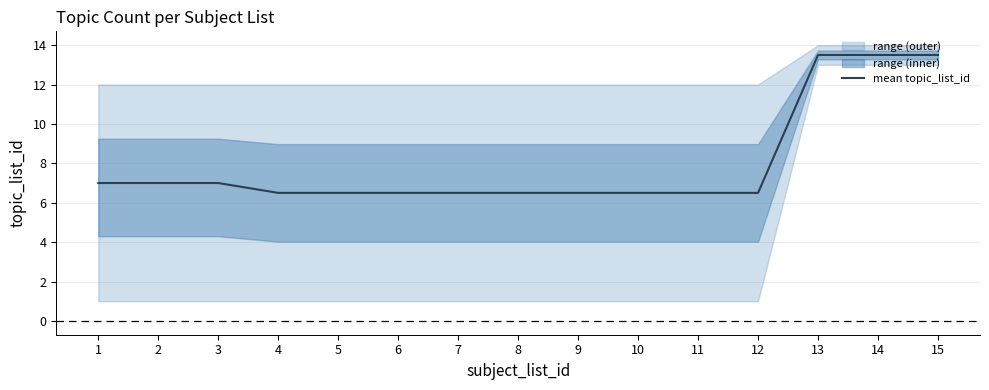

Reading left to right, extract all data points from this chart.

7.0	7.0	7.0	6.5	6.5	6.5	6.5	6.5	6.5	6.5	6.5	6.5	13.5	13.5	13.5